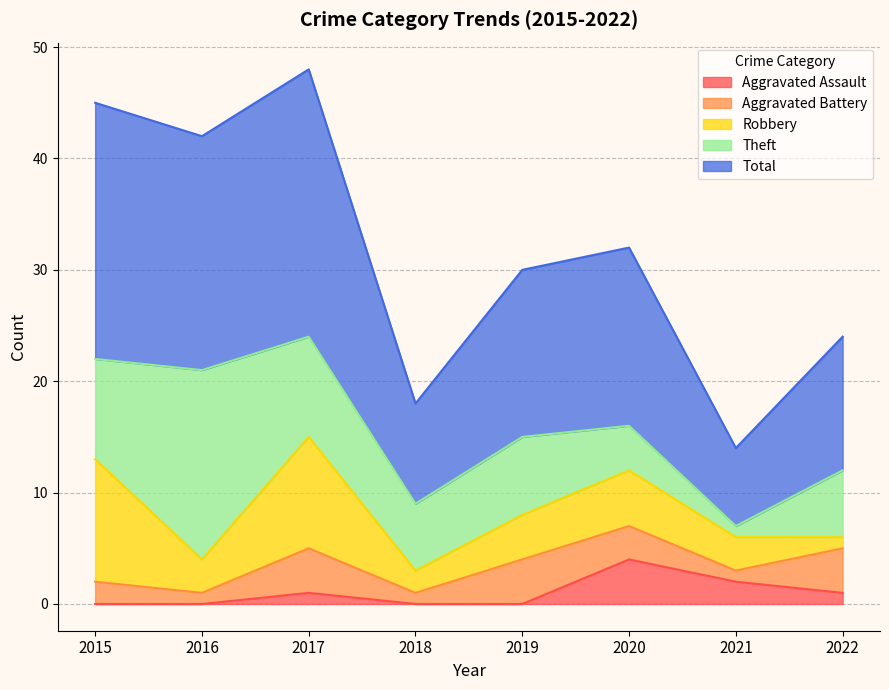

What is the difference between the maximum and minimum values in the Robbery series?

10